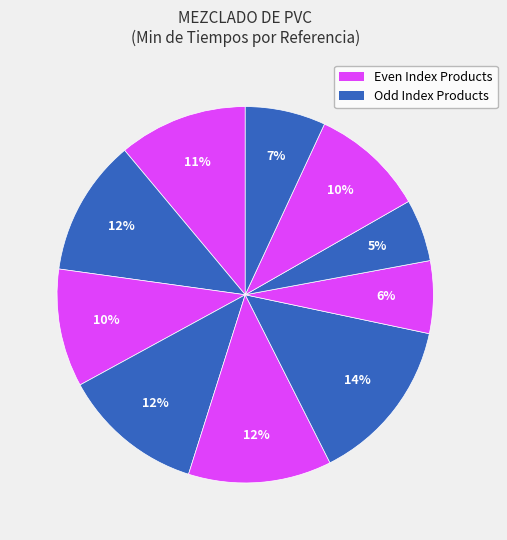

Count the number of slices in the pie.

10